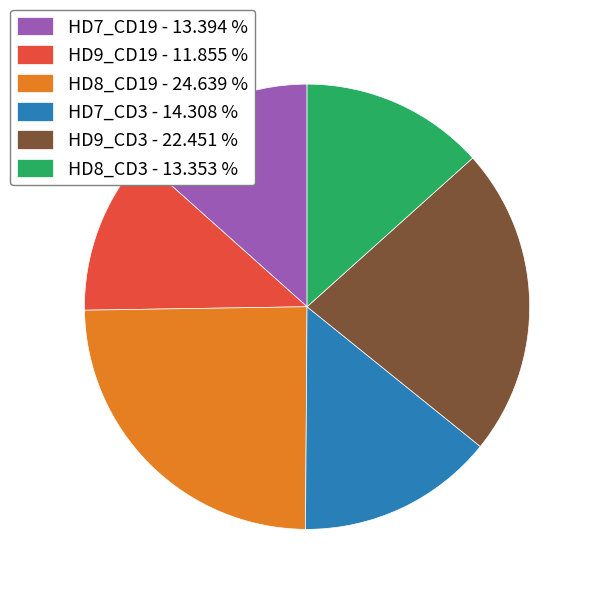

Does HD8_CD3 - 13.353 % represent more than half of the total?

No